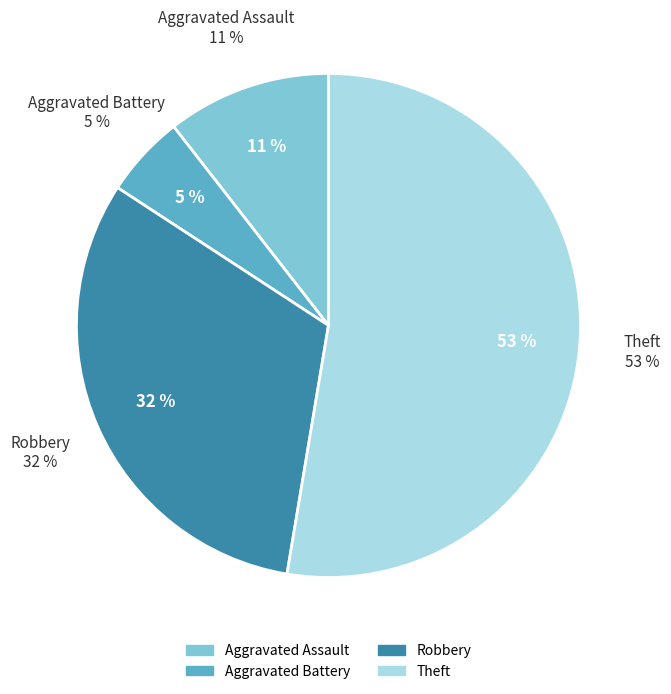

How many slices are in this pie chart?

4